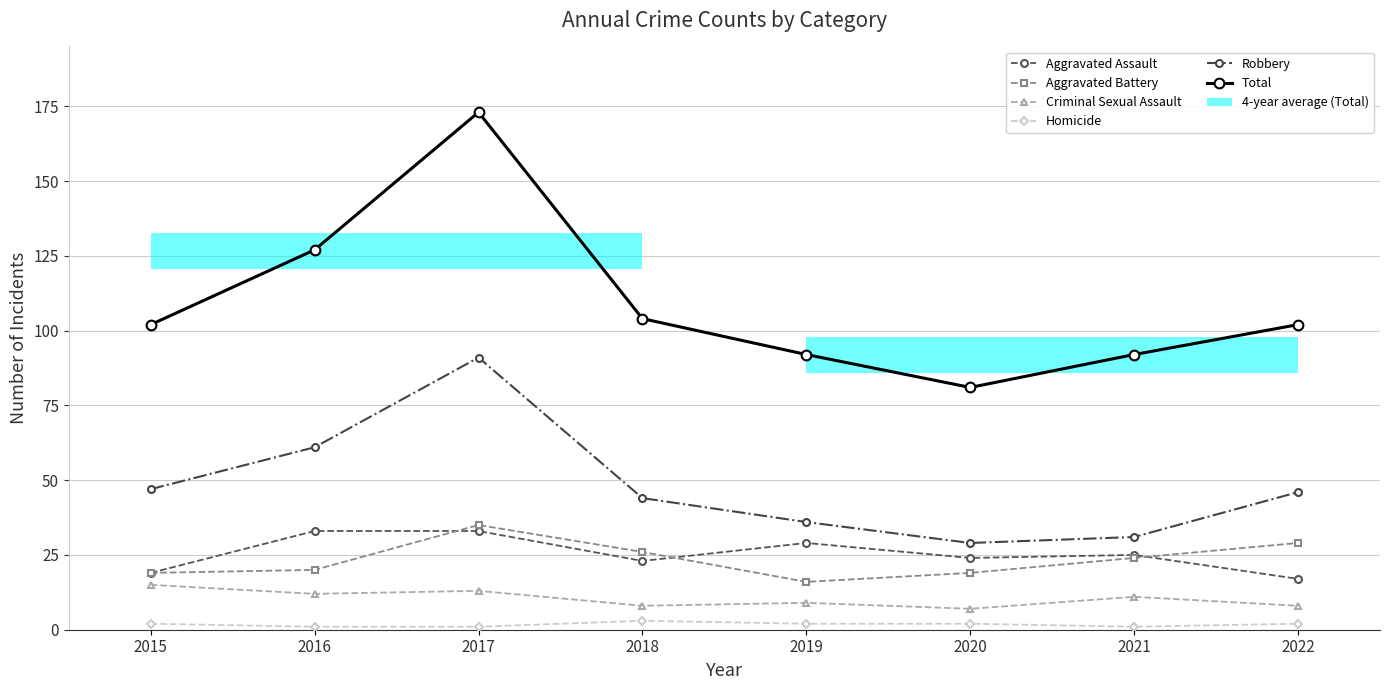

The value of Aggravated Assault at 2020 is 33. True or false?

False